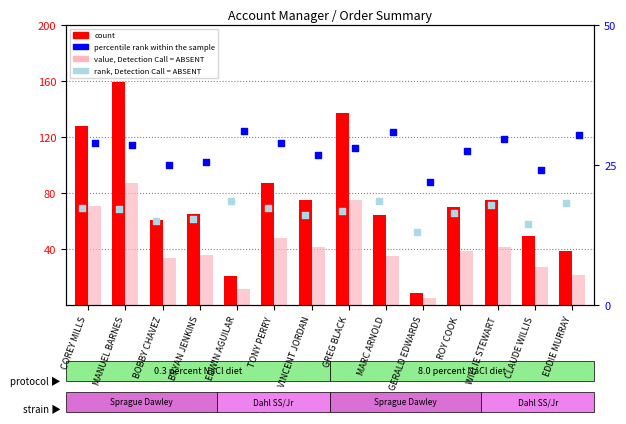

Which series reaches the maximum Y coordinate?

count